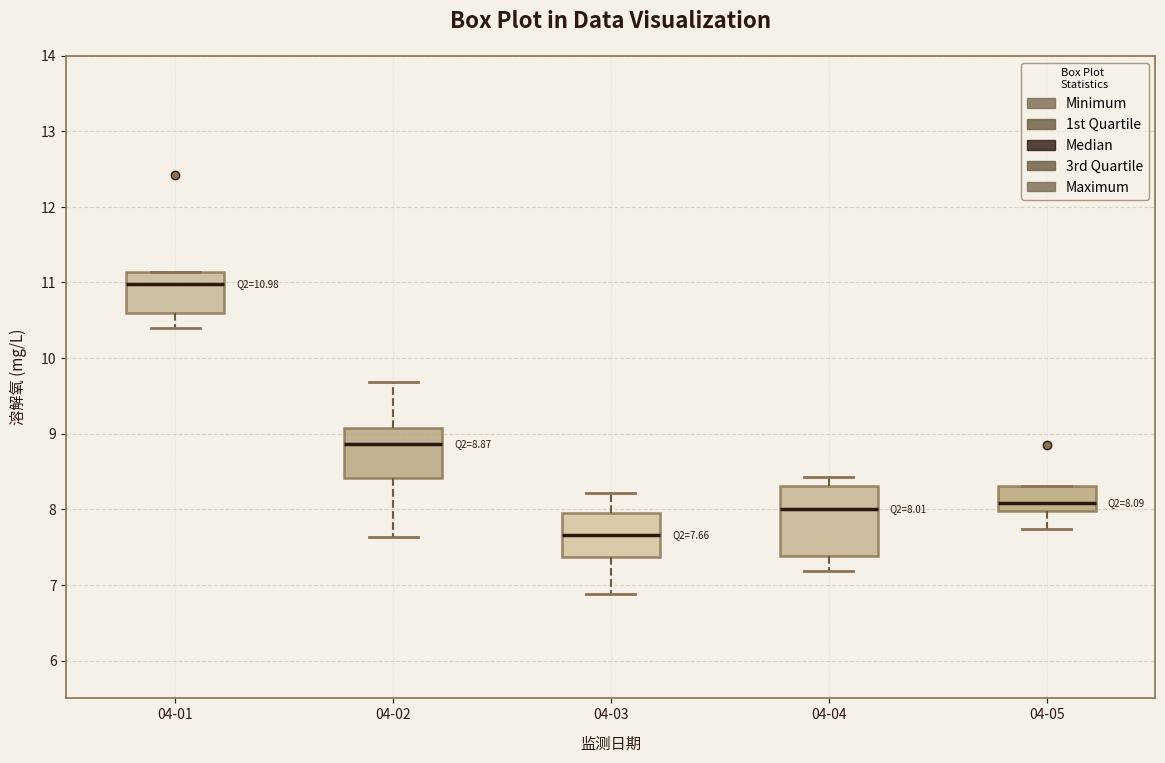

Which box has the lowest median line?

04-03